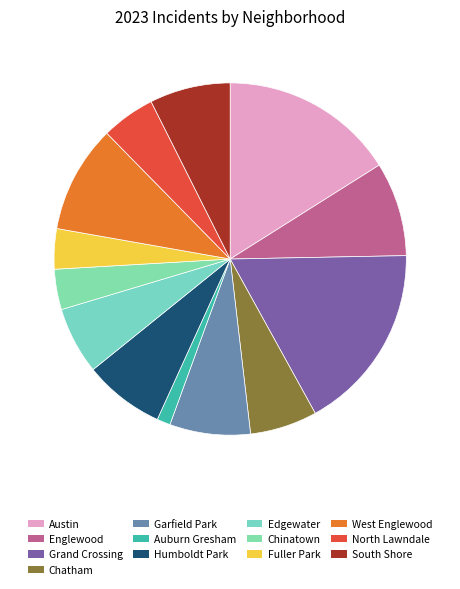

Count the number of slices in the pie.

13